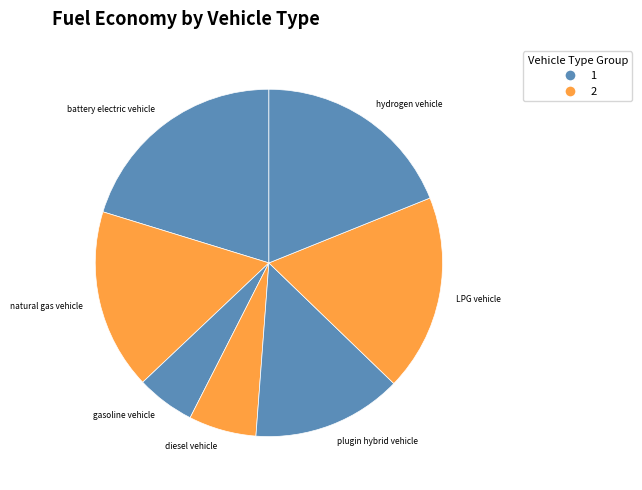

Combined, do natural gas vehicle and battery electric vehicle account for over 50%?

No